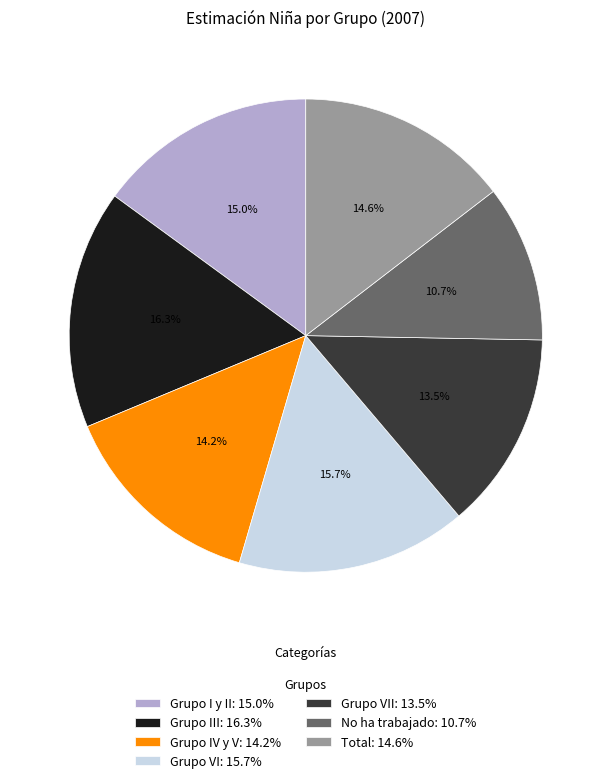

What is the smallest slice in the pie chart?

No ha trabajado: 10.7%